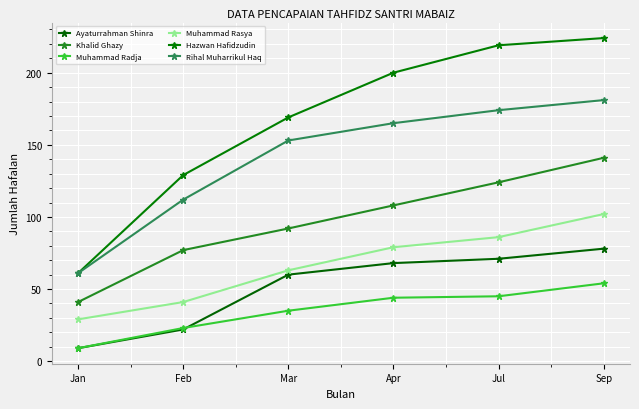

Is it true that Ayaturrahman Shinra equals 140 at Sep?

False